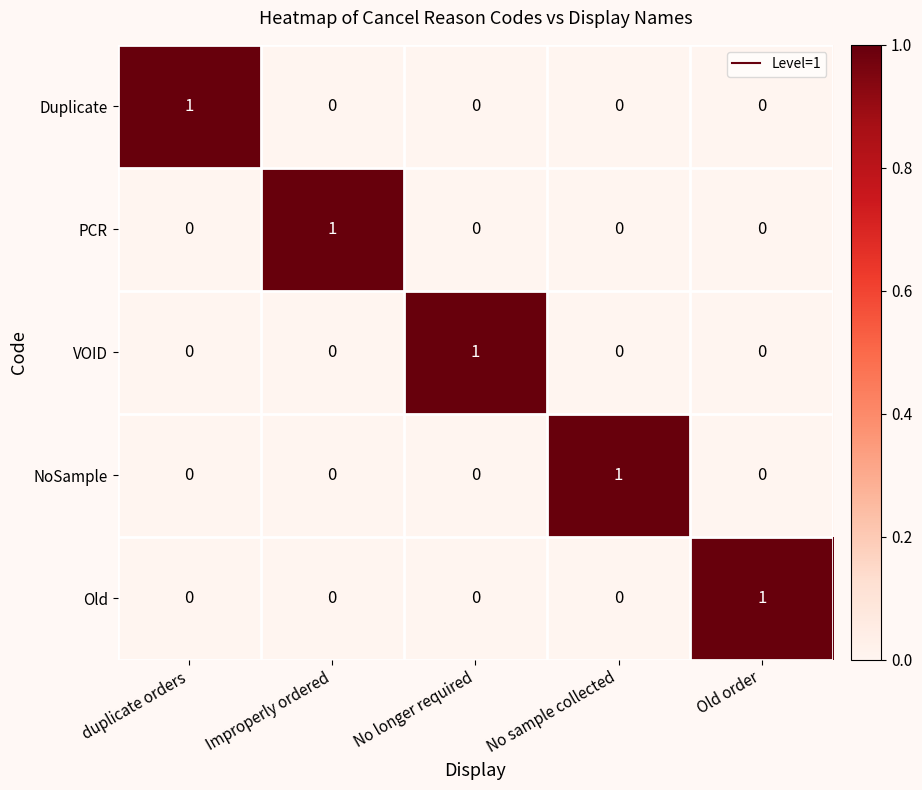

Count the PCR values in the range 0 to 1.

5